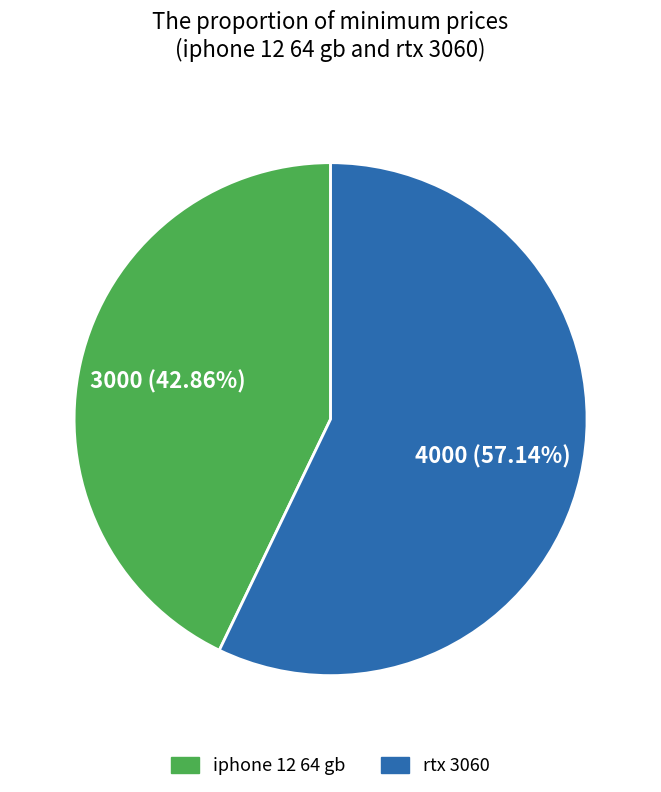

To the nearest percent, what is the average slice percentage?

50%